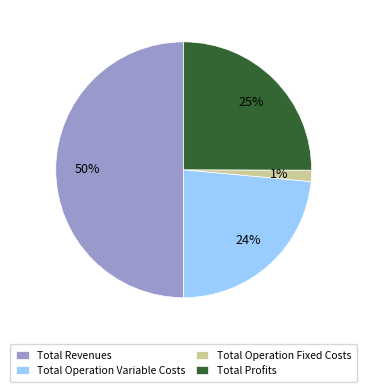

How many segments does this pie chart have?

4